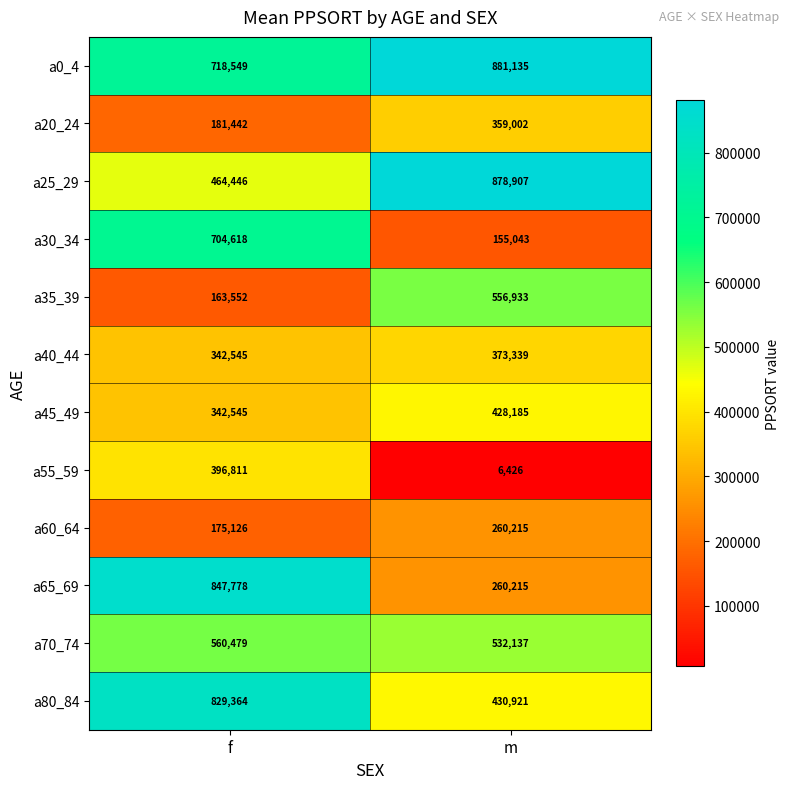

At which label does a55_59 reach its minimum?

m